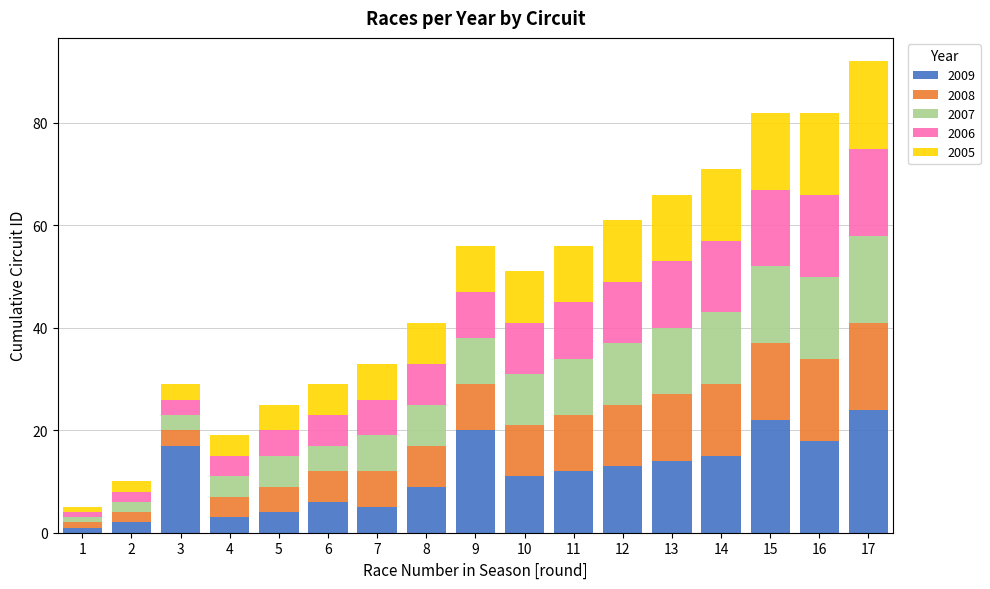

What is the difference between the maximum and minimum values in the 2009 series?

23